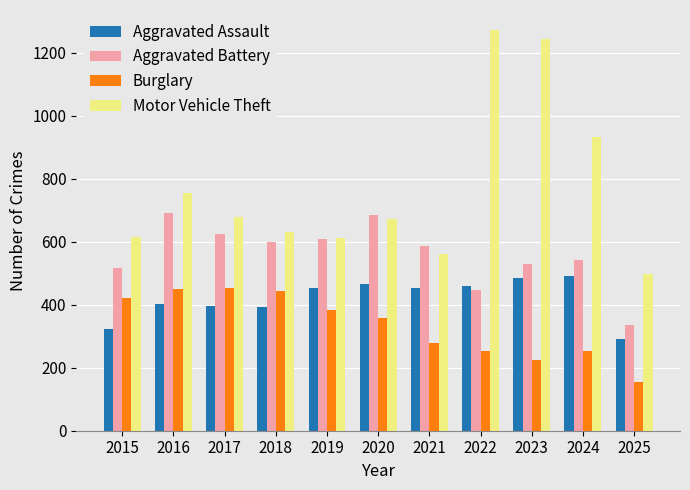

At which category is the sum across all series the highest?

2023